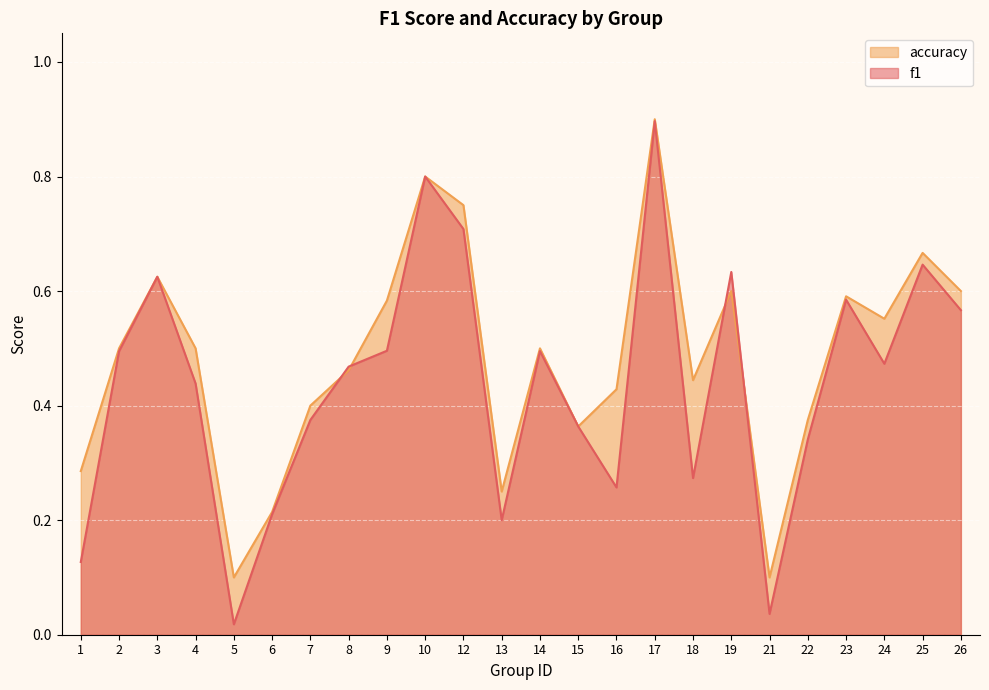

At which label does accuracy reach its peak?

17